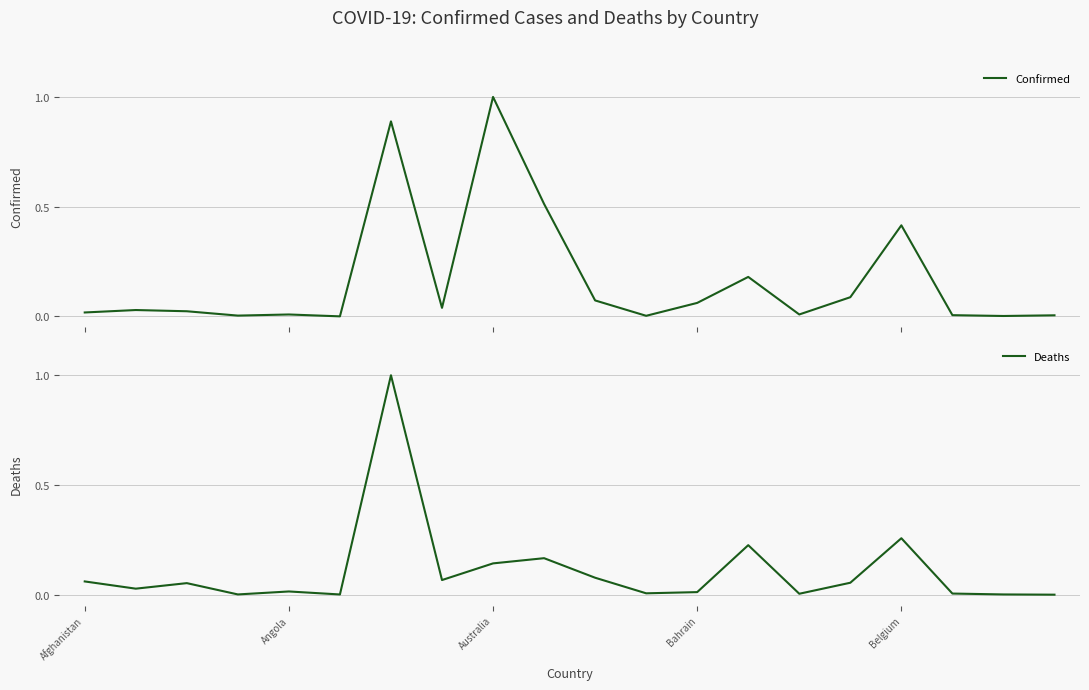

Rank the series by their average value, from lowest to highest.

Deaths, Confirmed